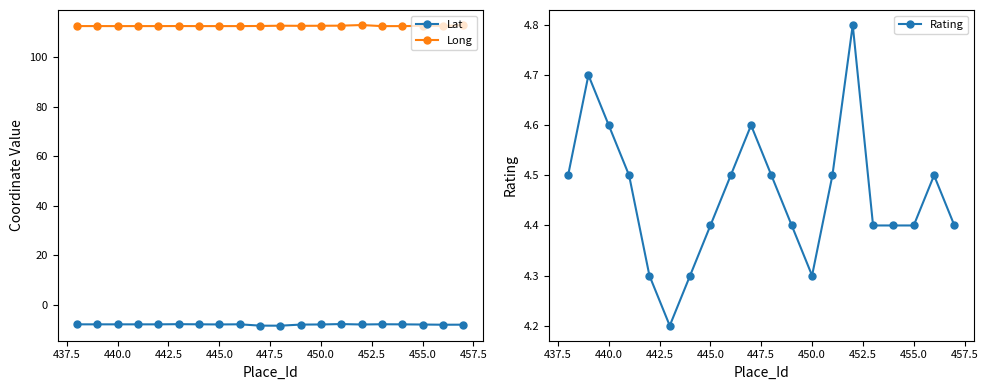

True or false: Lat and Long intersect in this chart.

False